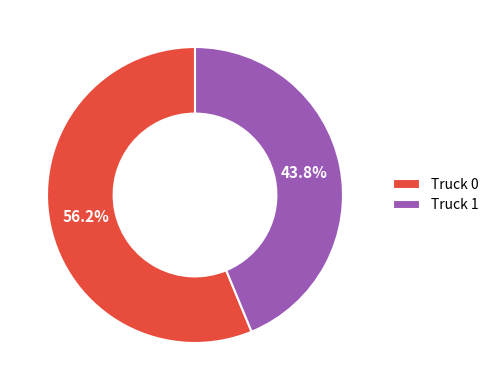

Does any single category account for the majority?

Yes